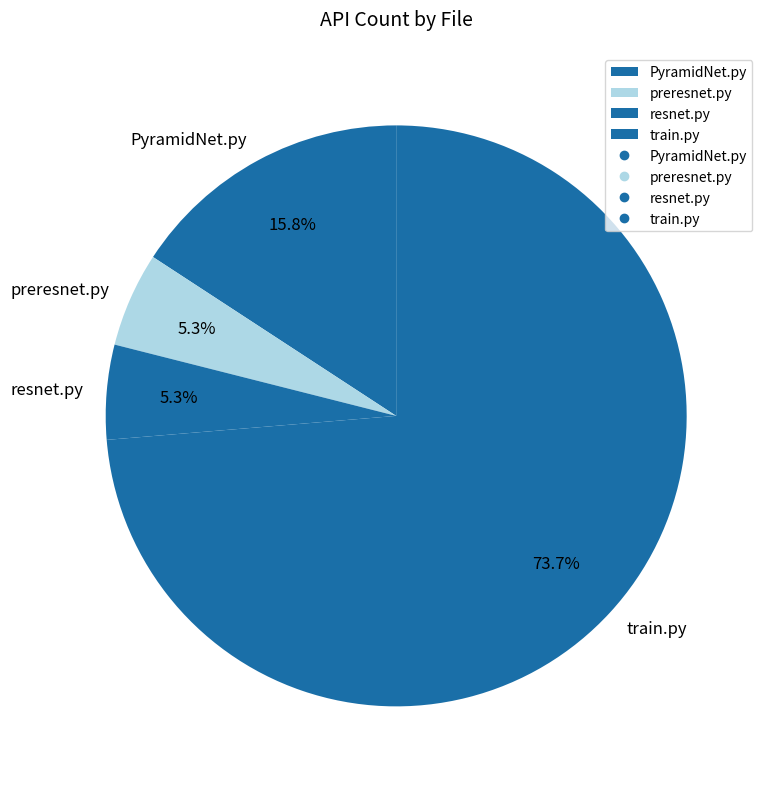

Which category accounts for the majority?

train.py